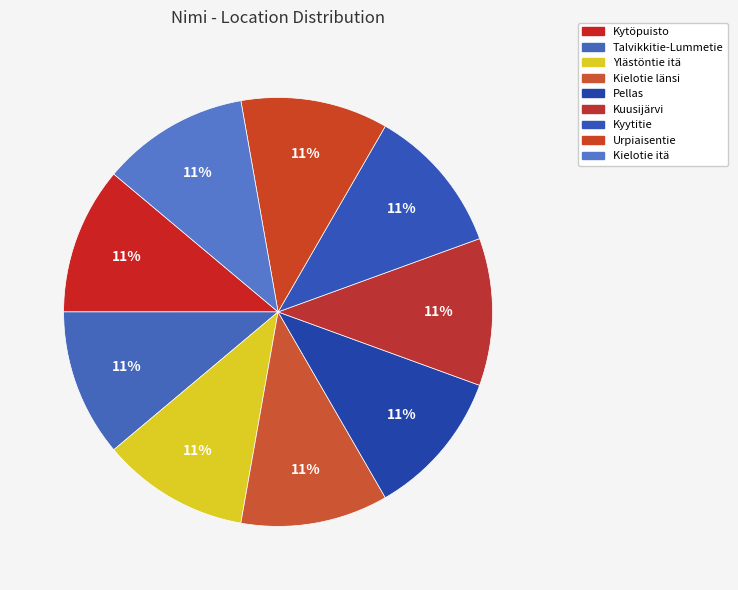

Between Kielotie itä and Kuusijärvi, which is larger?

Kuusijärvi